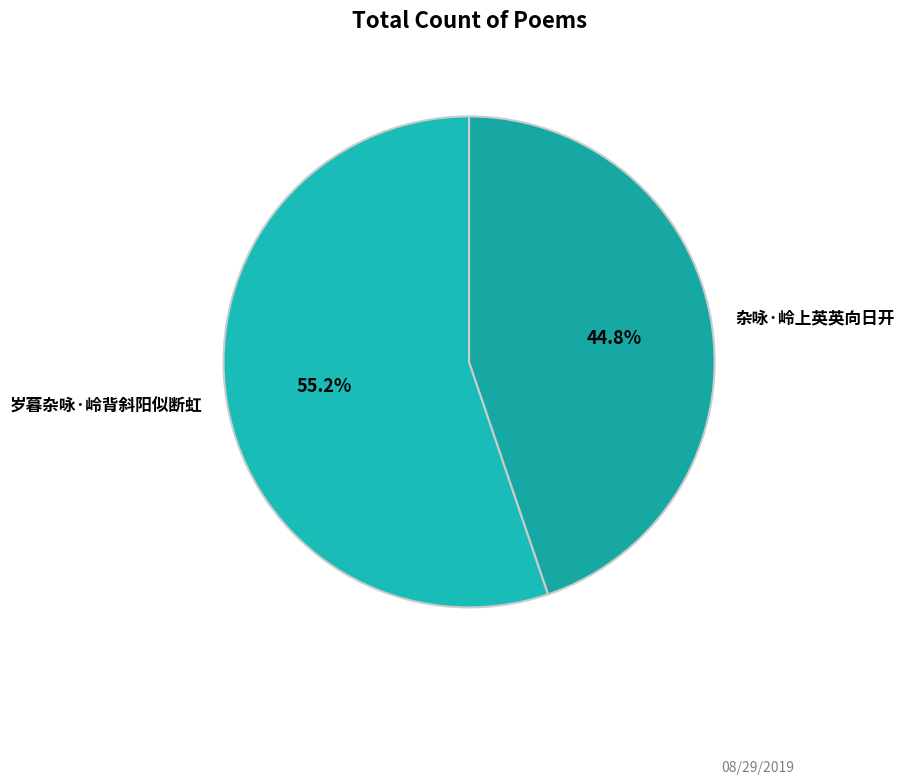

How many slices are in this pie chart?

2